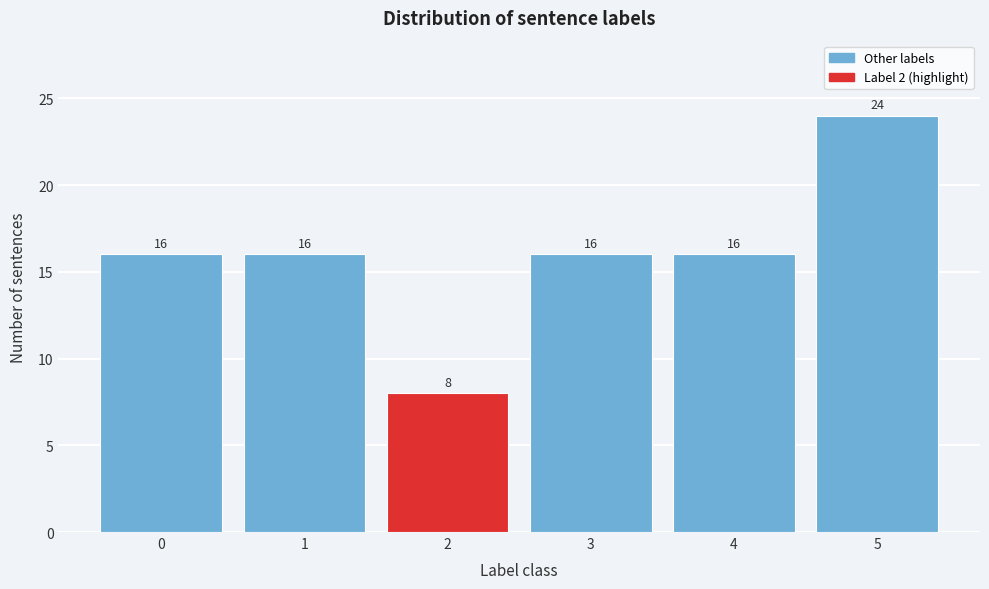

Reading left to right, extract all data points from this chart.

16	16	8	16	16	24